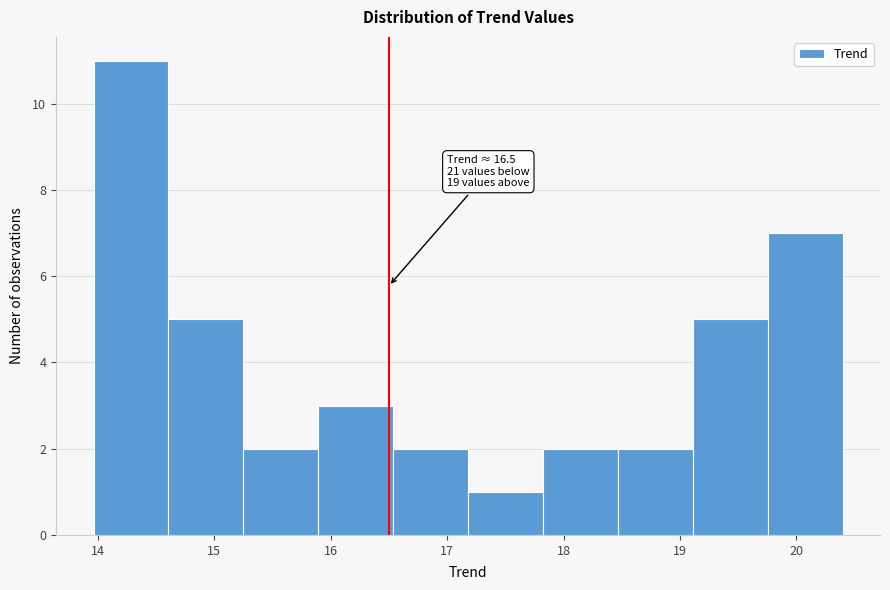

Over which range of the x-axis is the bar tallest?

14.0 to 14.6